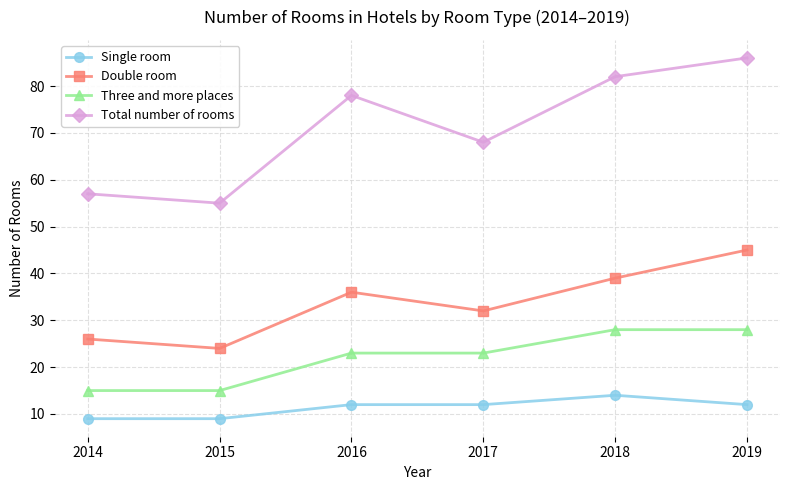

Reading left to right, list all the values displayed in this chart.

Single room: 2014=9	2015=9	2016=12	2017=12	2018=14	2019=12
Double room: 2014=26	2015=24	2016=36	2017=32	2018=39	2019=45
Three and more places: 2014=15	2015=15	2016=23	2017=23	2018=28	2019=28
Total number of rooms: 2014=57	2015=55	2016=78	2017=68	2018=82	2019=86